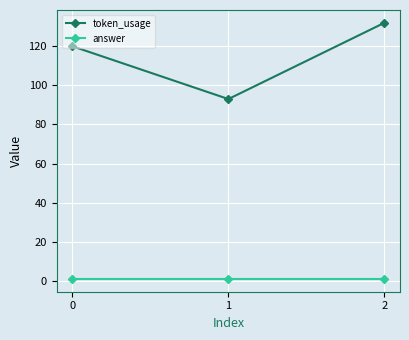

Reading right to left, what are all the values shown in this chart?

token_usage: 2=132	1=93	0=120
answer: 2=1	1=1	0=1